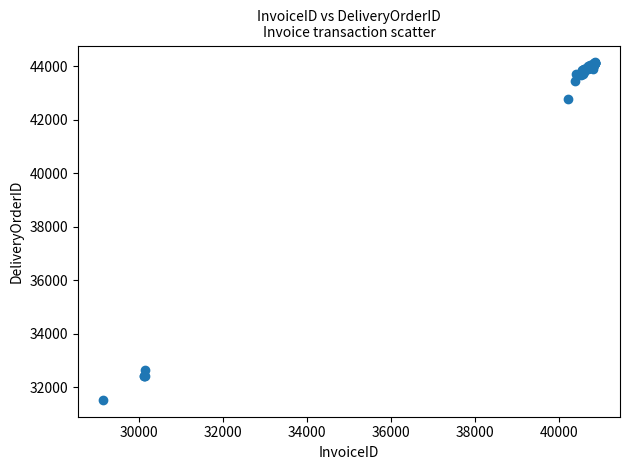

What Y value in the scatter plot is closest to 37838?

42769